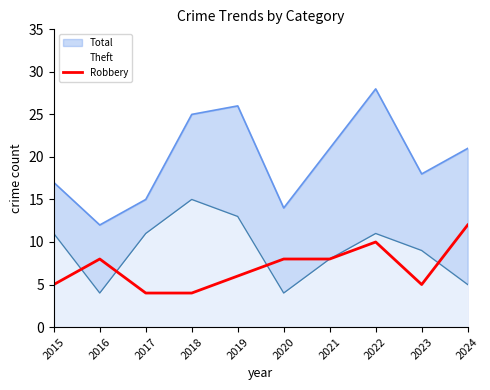

Between 2017 and 2021, which series saw the biggest shift?

Total